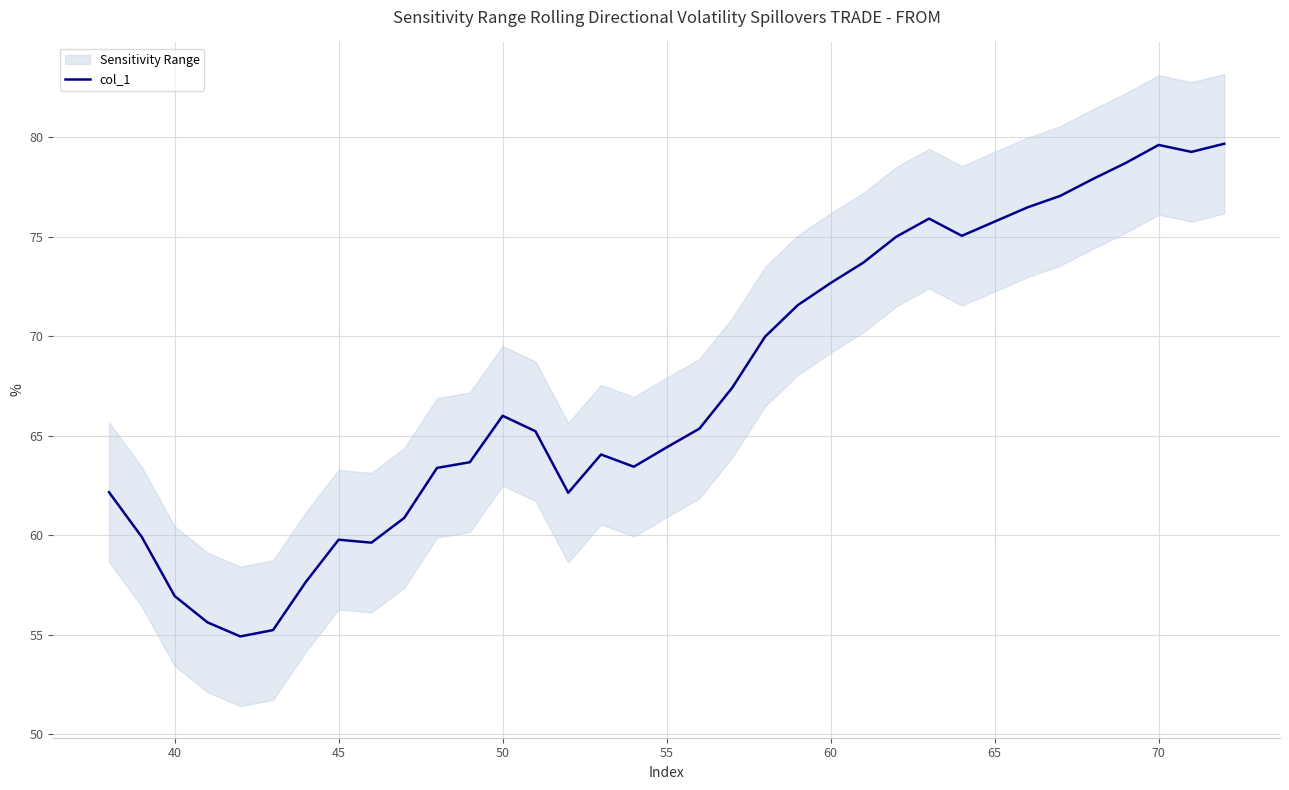

How many categories are shown in the chart?

35